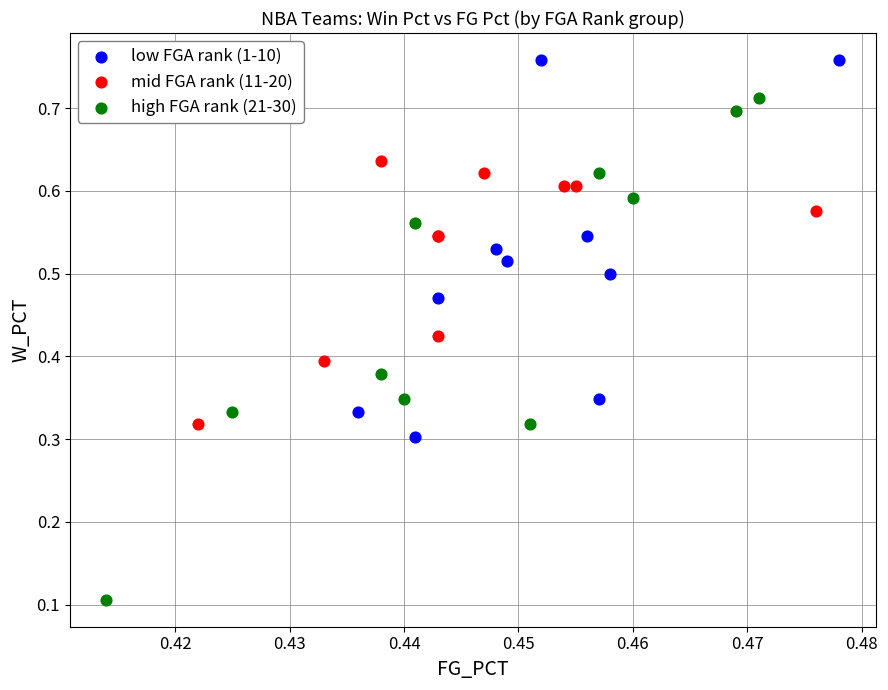

Which series has the widest spread of Y values?

high FGA rank (21-30)